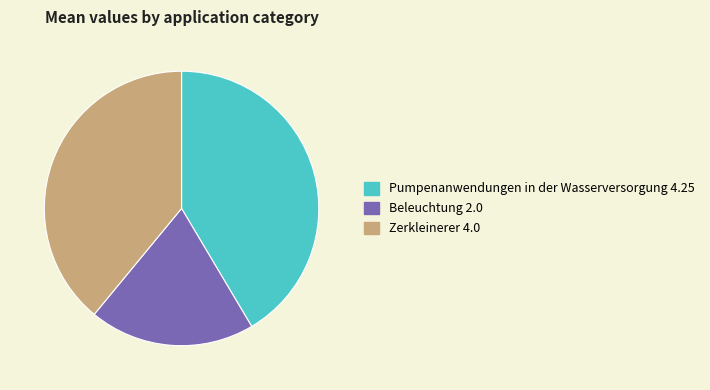

Rank the categories by value from lowest to highest.

Beleuchtung, Zerkleinerer, Pumpenanwendungen in der Wasserversorgung